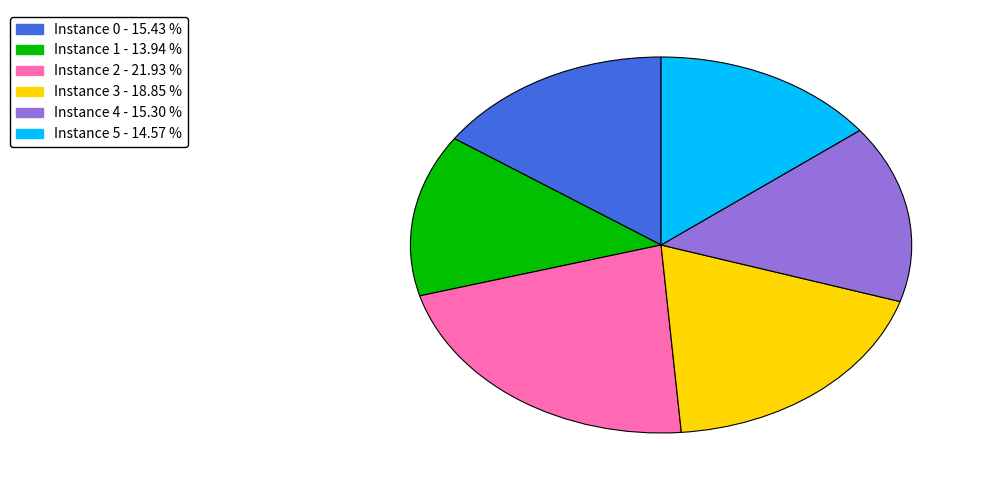

Is there a majority slice in this chart?

No